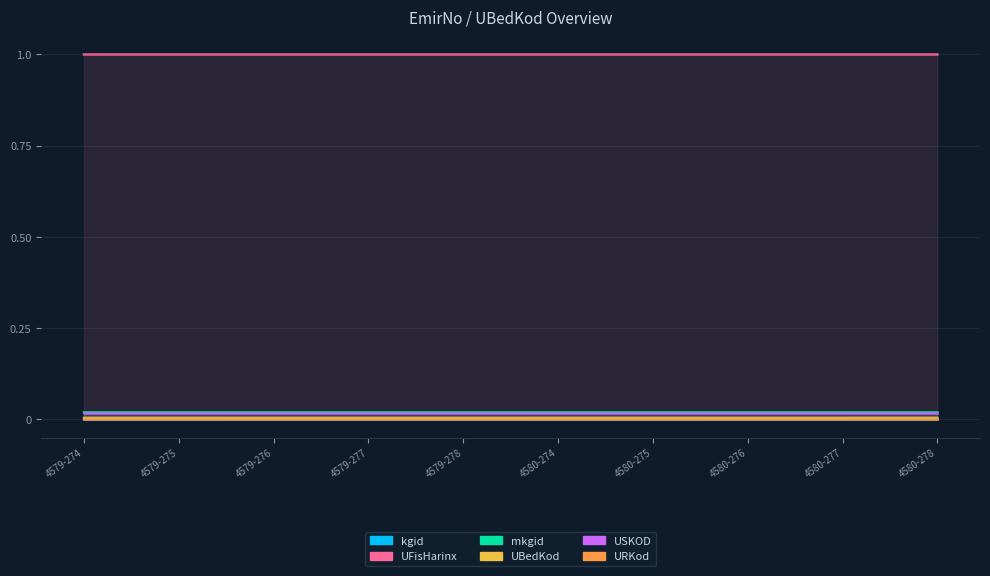

Which label corresponds to the largest value in the chart?

4580-274